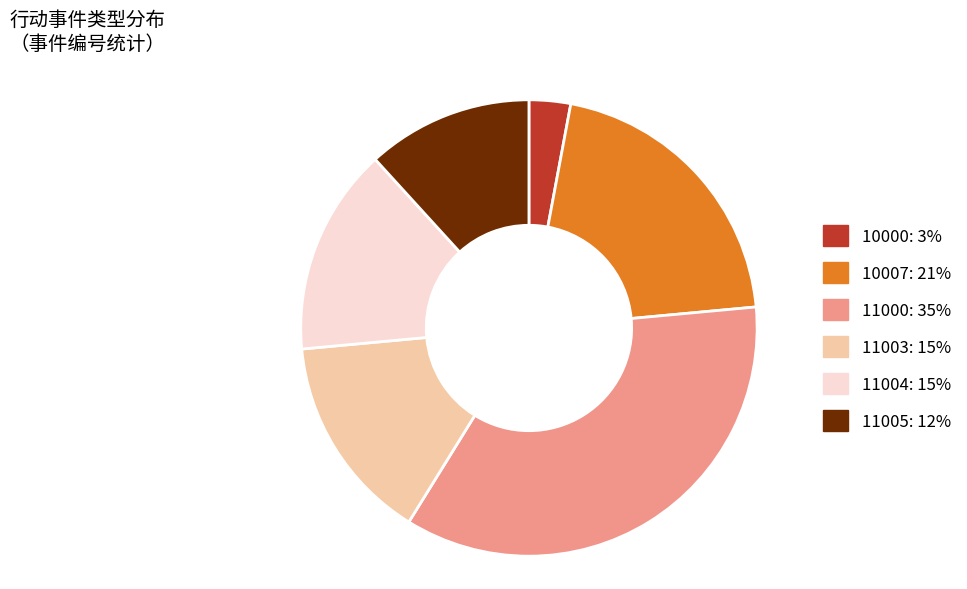

Does 10000 account for over 50% of the chart?

No